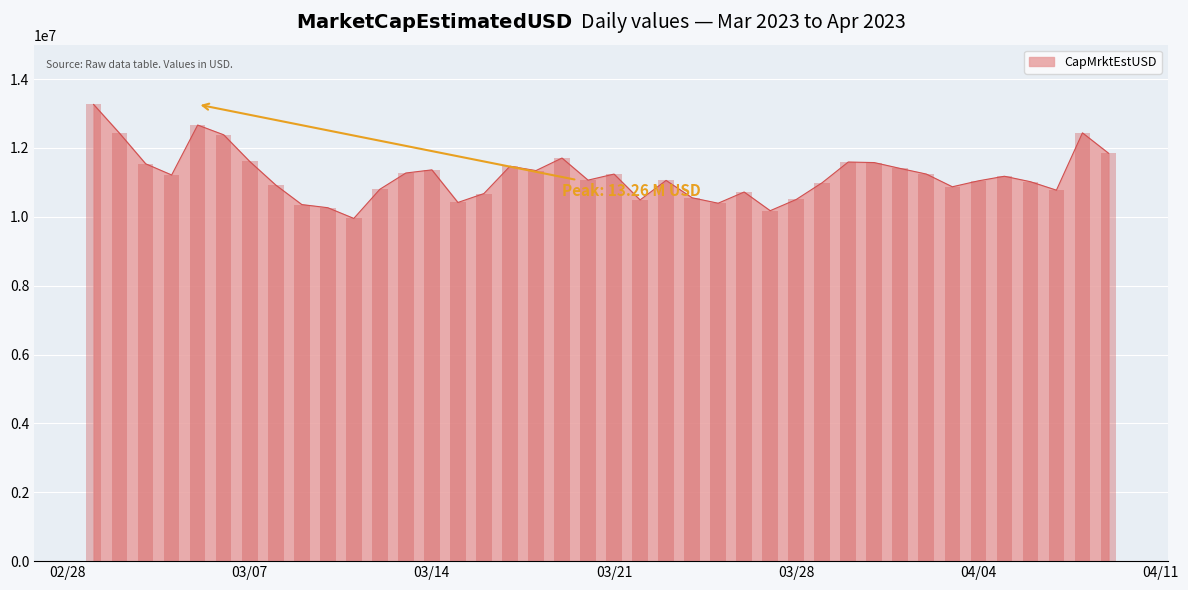

What is the greatest value displayed?

13263265.3